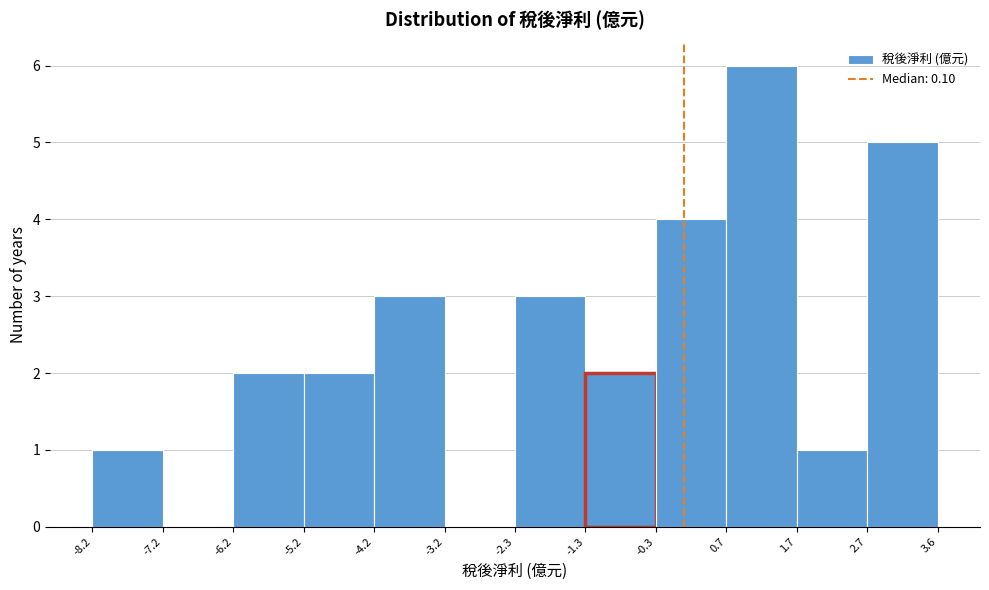

What is the height of the bar covering 2.7 to 3.6 on the x-axis? The values are not printed on the chart, so give them approximately, as read against the axis.

5